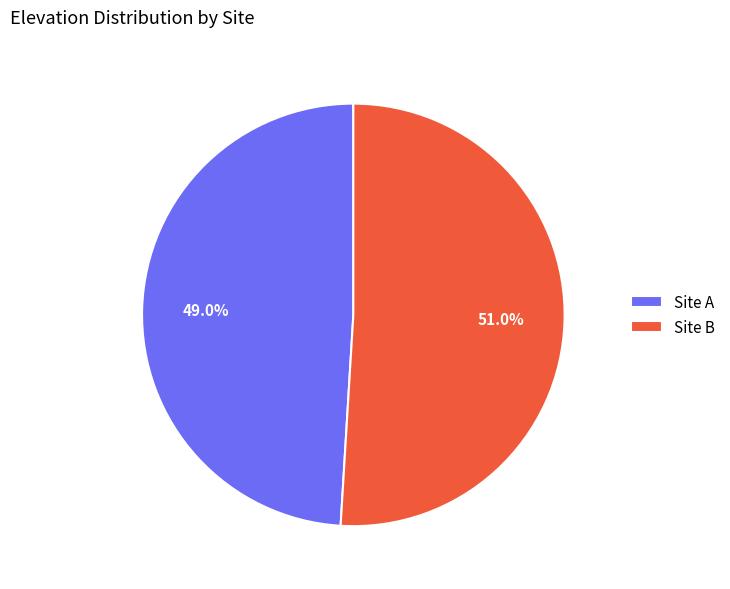

Which slice is the smallest?

Site A